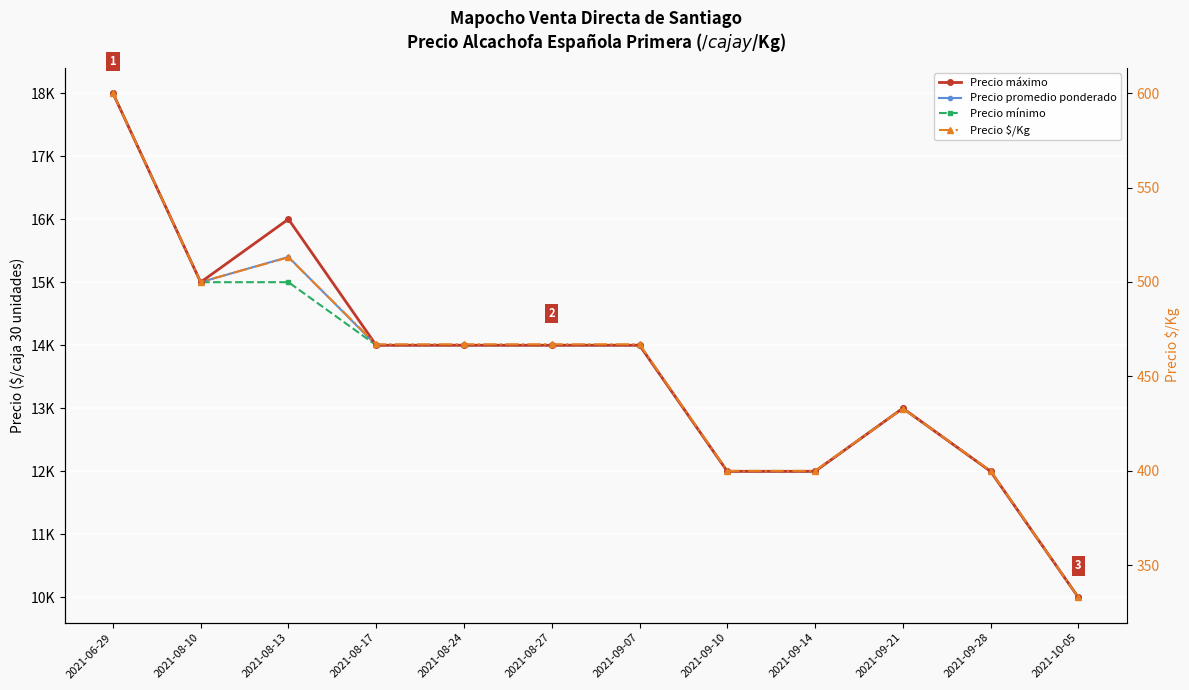

How many interior local peaks does the Precio $/Kg series have?

2